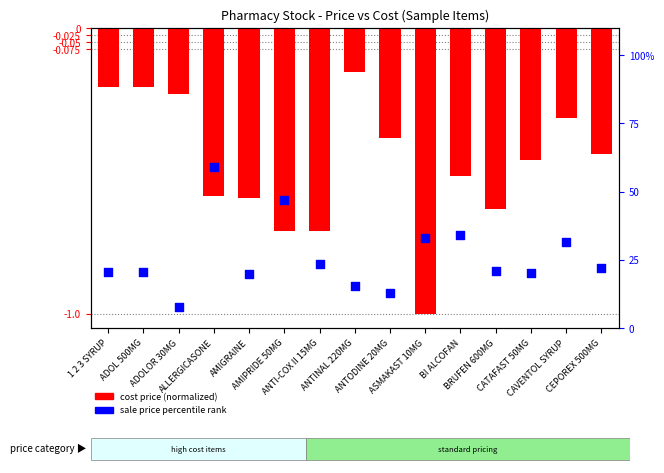

Which series has the widest spread of Y values?

sale price percentile rank